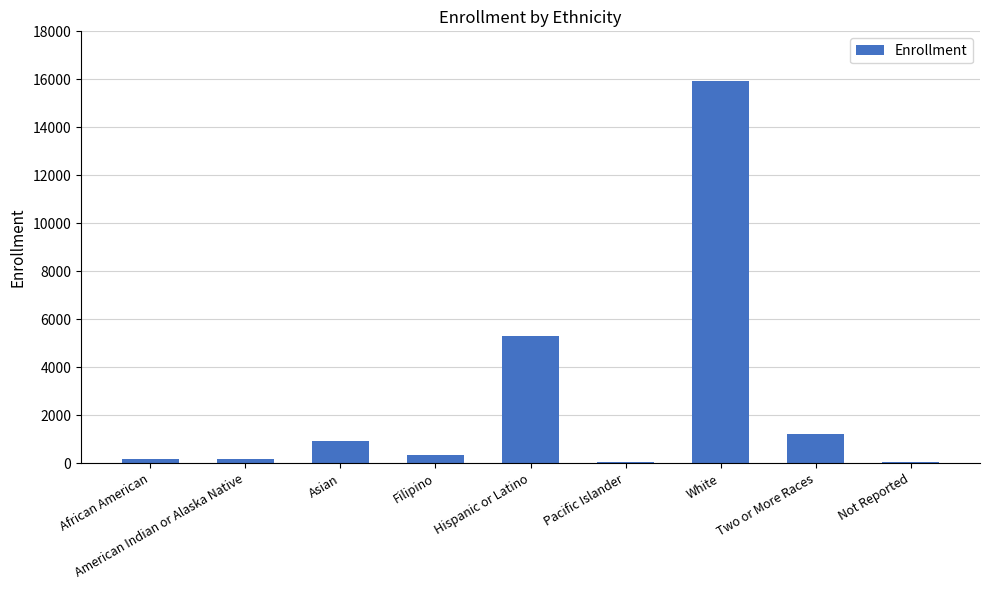

How many data points are less than 358?

4